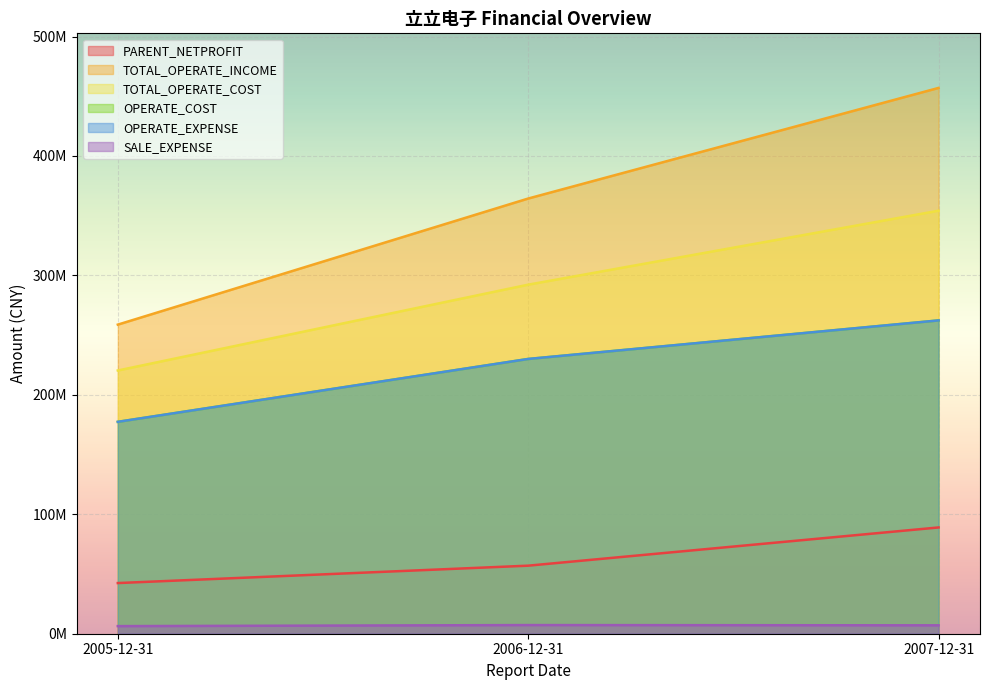

List the series in order of their peak value, highest first.

TOTAL_OPERATE_INCOME, TOTAL_OPERATE_COST, OPERATE_COST, OPERATE_EXPENSE, PARENT_NETPROFIT, SALE_EXPENSE